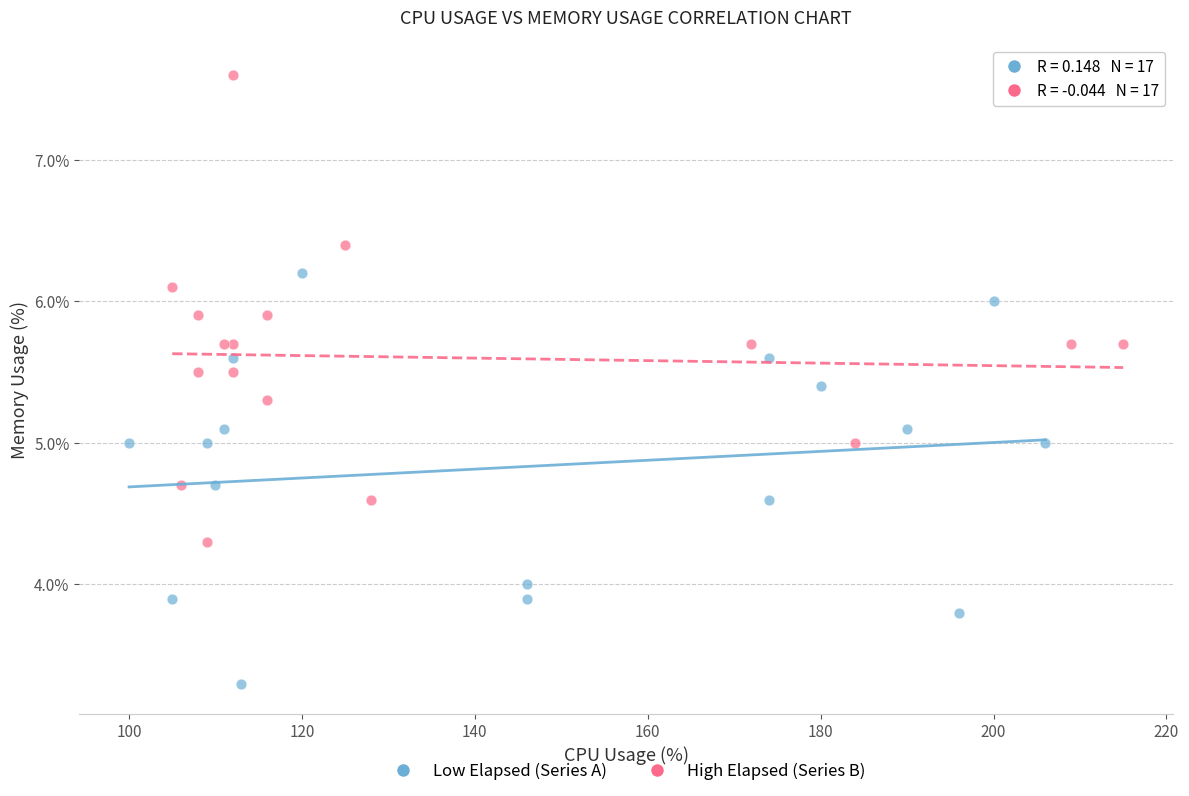

Which series contains the highest Y value?

High Elapsed (Series B)